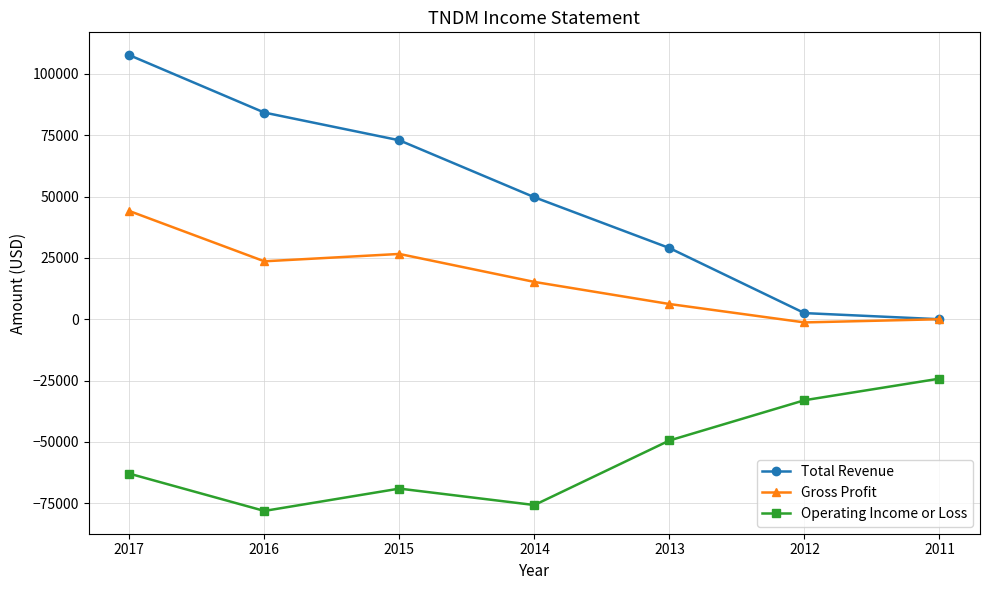

What is the greatest value displayed?

107600